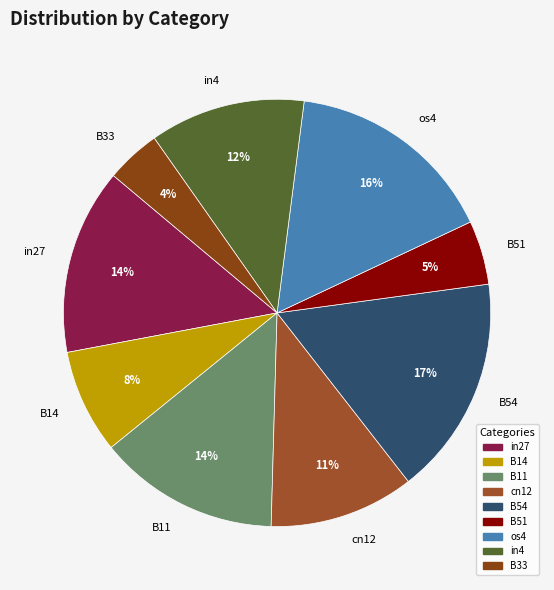

To the nearest percent, what is the difference between the in4 and os4 slice percentages?

4%